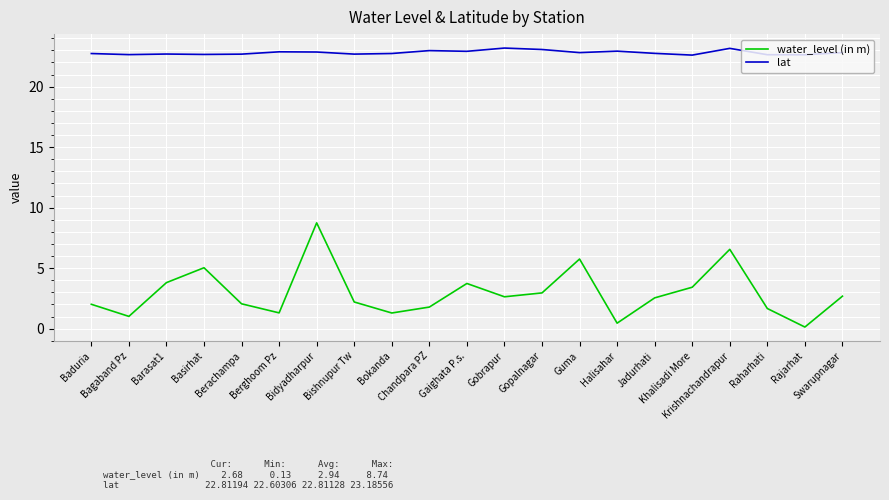

List the series in order of their peak value, highest first.

lat, water_level (in m)